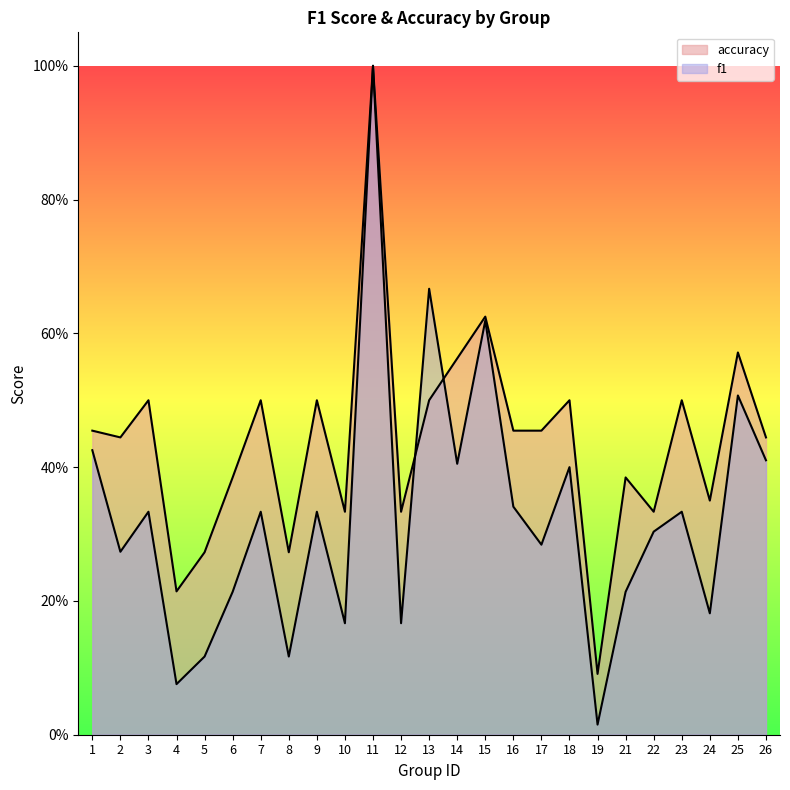

What is the greatest value displayed?

1.0